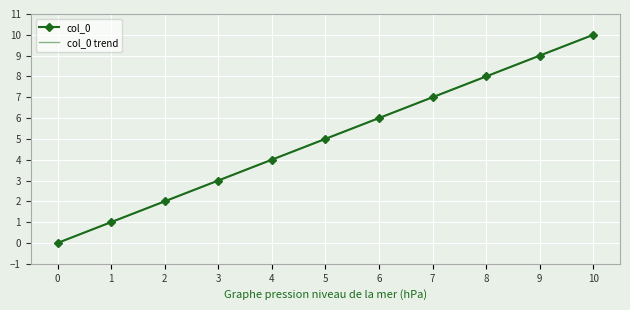

Which series has the largest total across all categories?

col_0